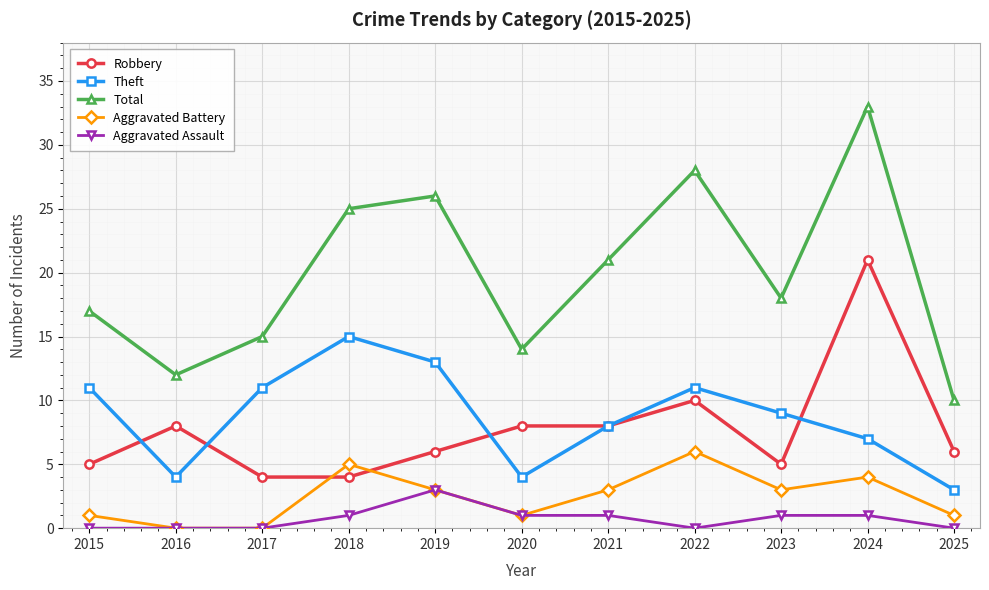

What is the average value of the Robbery series?

8